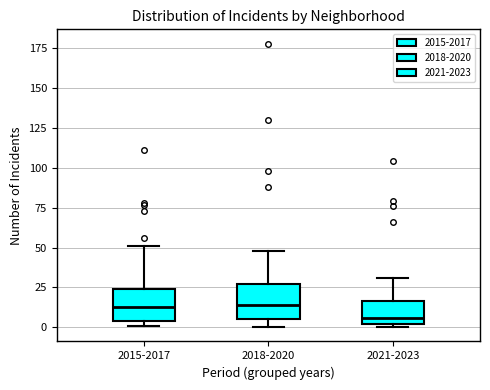

Which box's median line is the lowest?

2021-2023